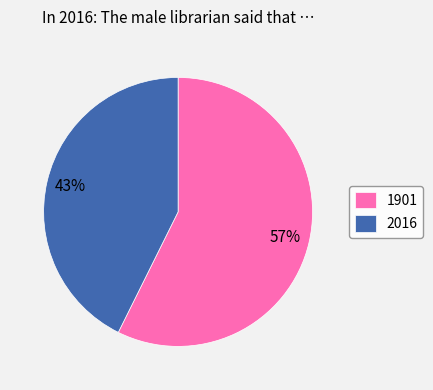

Which category has the biggest portion of the pie?

1901